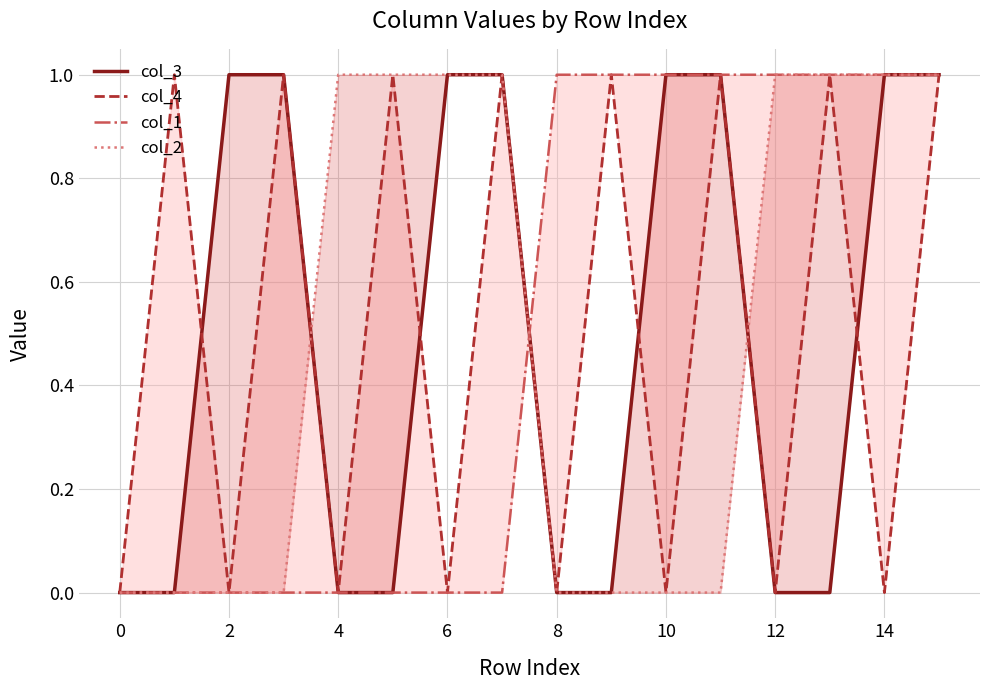

Rank the series by their maximum value, from lowest to highest.

col_3, col_4, col_1, col_2